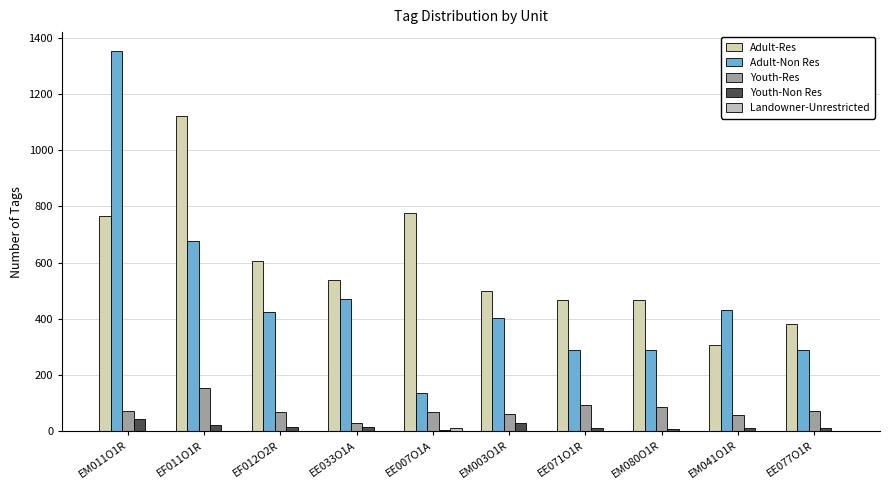

How many groups of bars are there?

10